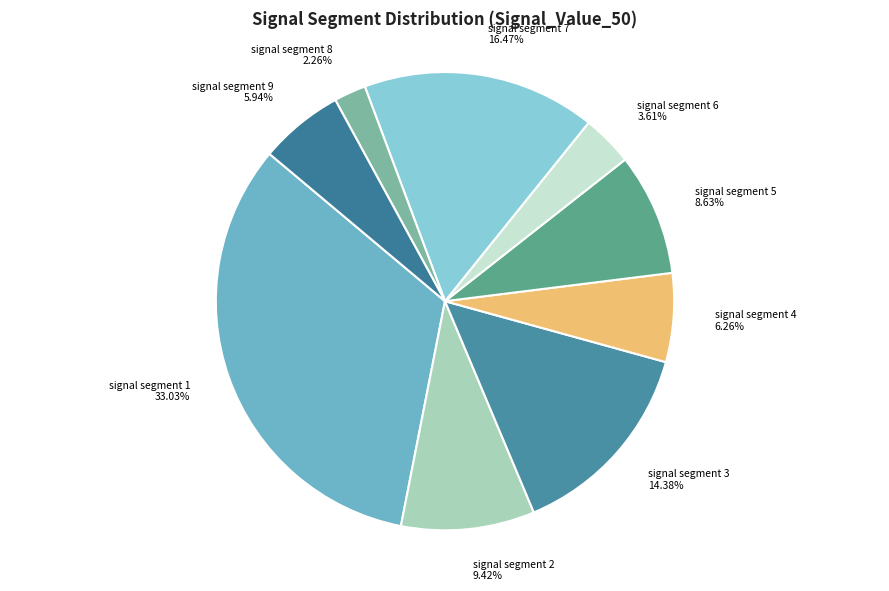

What is the smallest slice in the pie chart?

signal segment 8